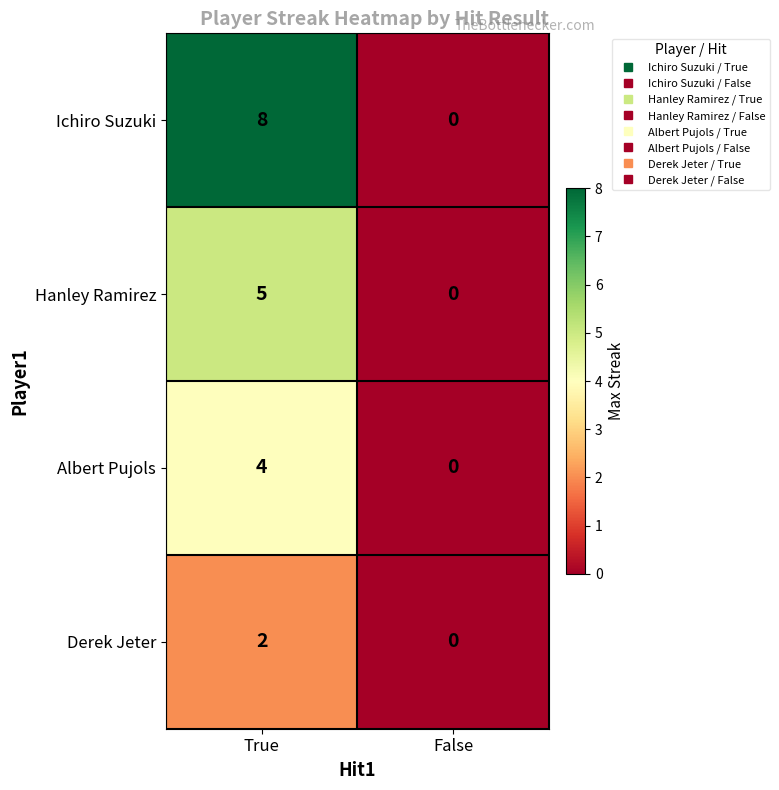

The value of Hanley Ramirez at False is 0. True or false?

True